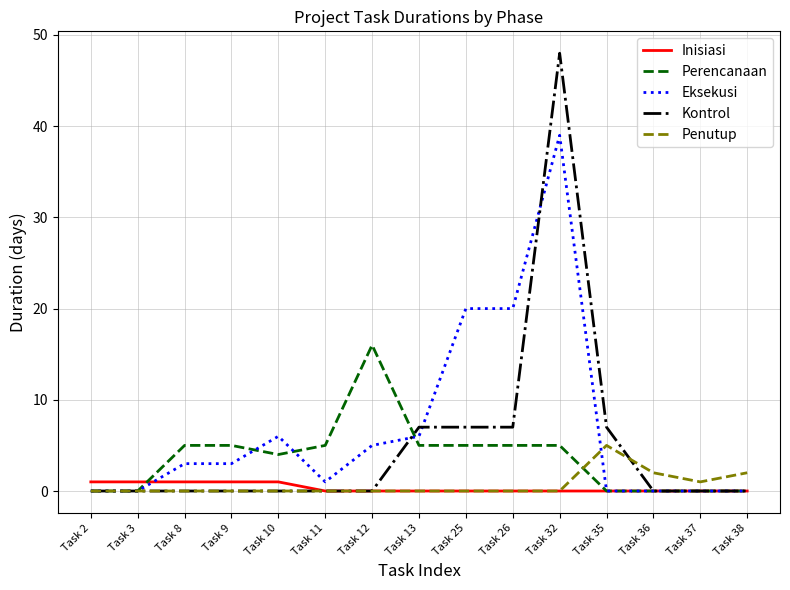

Which series has the largest range (max minus min)?

Kontrol